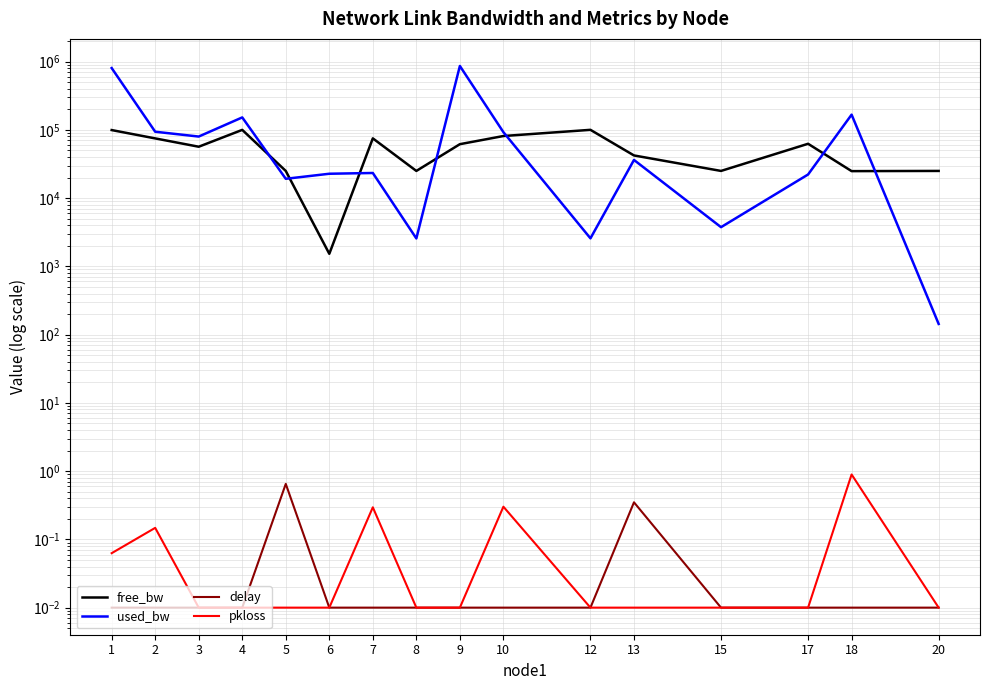

Rank the series by their maximum value, from lowest to highest.

delay, pkloss, free_bw, used_bw